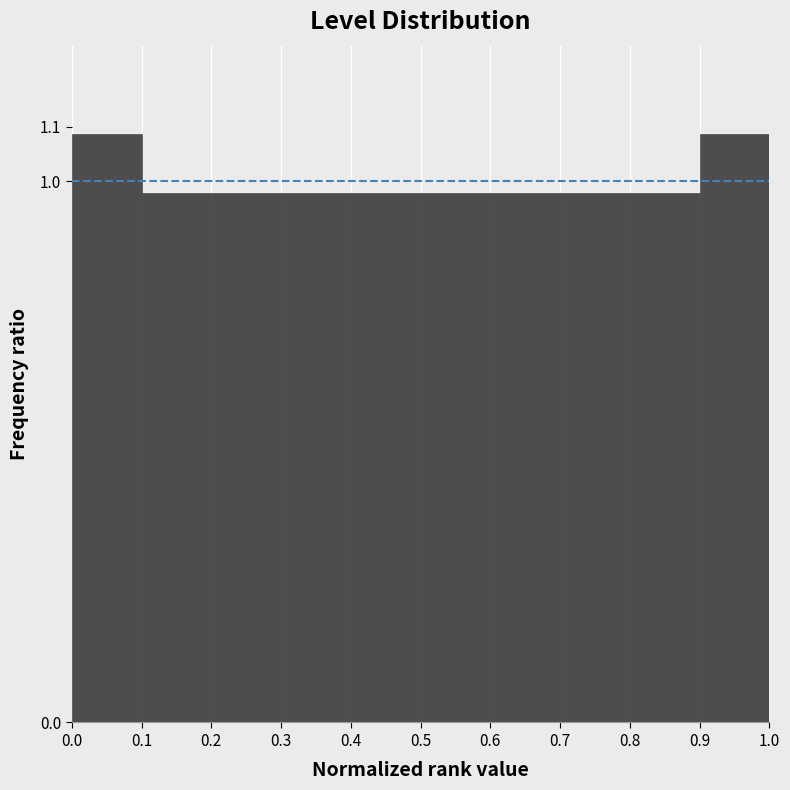

Reading left to right, transcribe this chart: for each bar, give the range it covers on the x-axis and its height. The values are not printed on the chart, so give them approximately, as read against the axis.

0.0 to 0.1: 1.09
0.1 to 0.2: 0.98
0.2 to 0.3: 0.98
0.3 to 0.4: 0.98
0.4 to 0.5: 0.98
0.5 to 0.6: 0.98
0.6 to 0.7: 0.98
0.7 to 0.8: 0.98
0.8 to 0.9: 0.98
0.9 to 1.0: 1.09